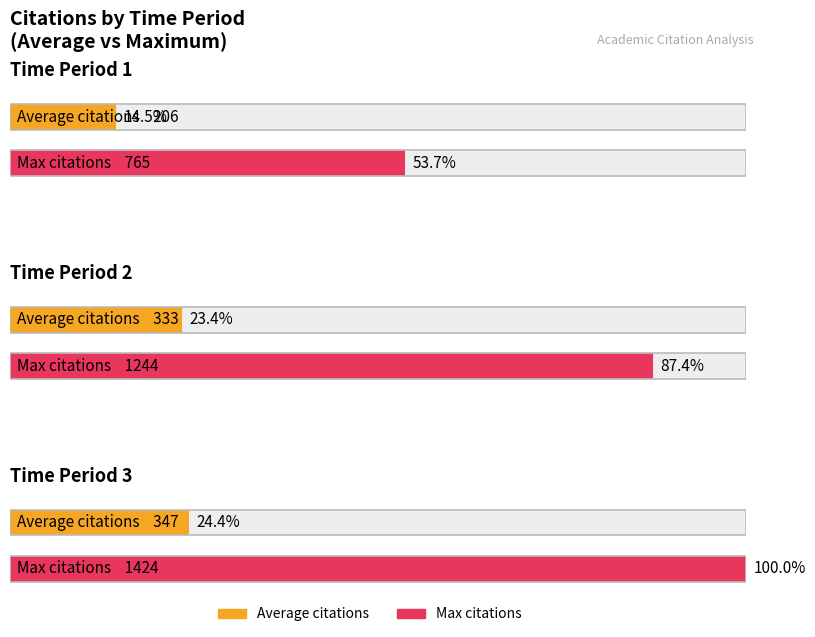

List the series in order of their overall mean, highest first.

Max citations, Average citations